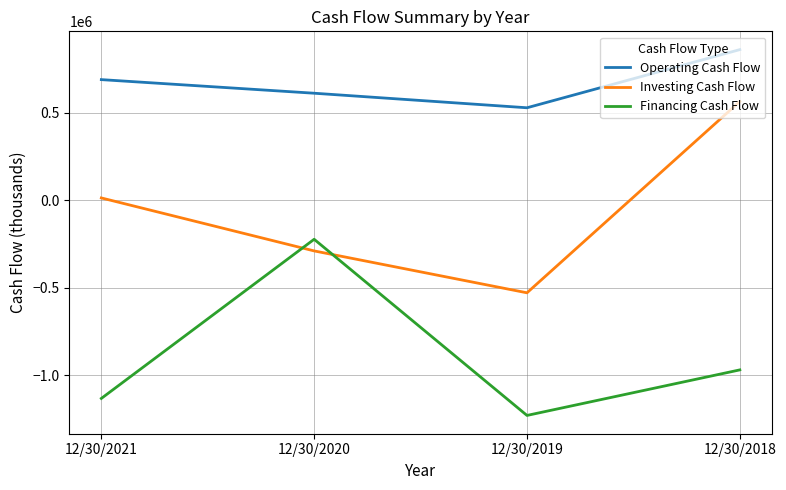

Which series changed the most between 12/30/2021 and 12/30/2018?

Investing Cash Flow